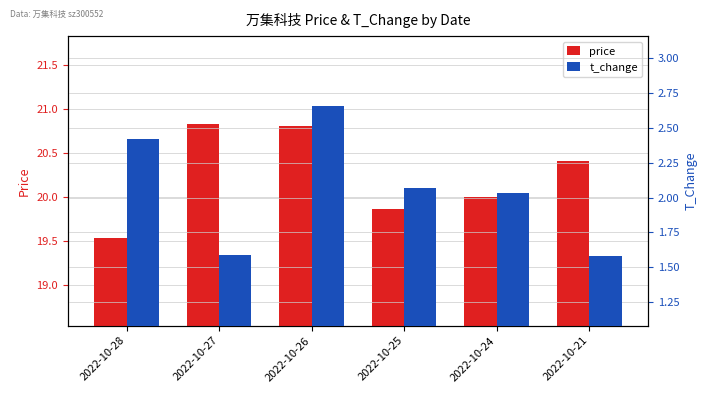

Count the price values in the range 19 to 20.

3